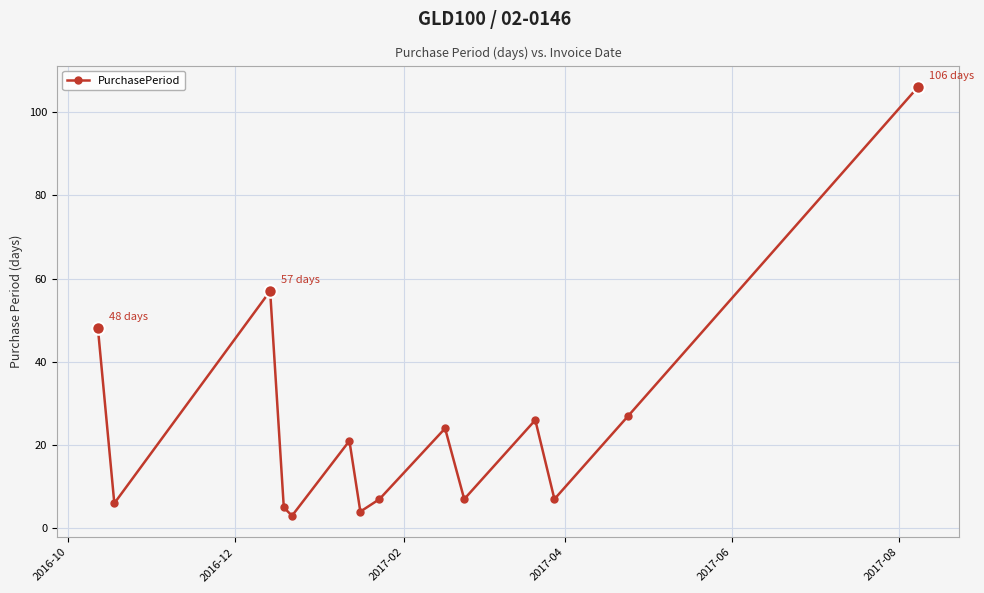

How many distinct data groups are displayed?

1